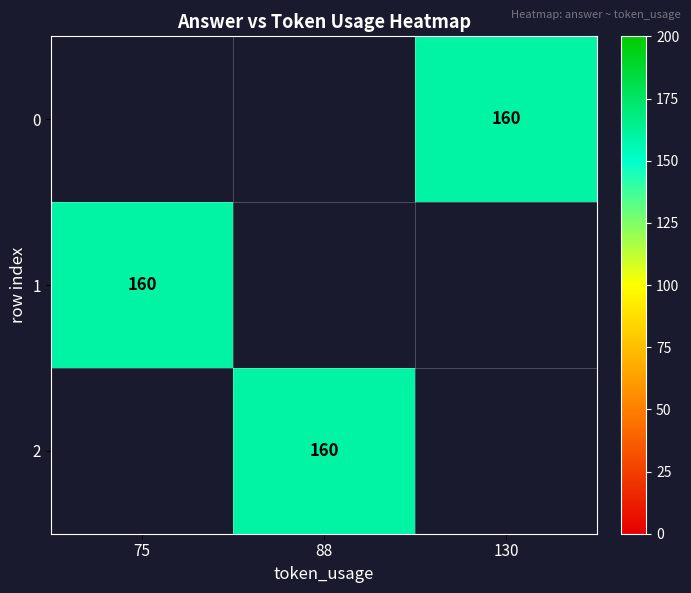

Is it true that 0 equals 160.0 at 130?

True